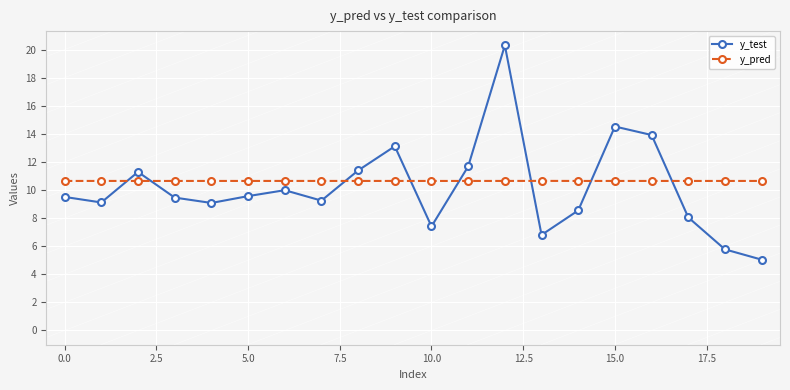

What is the maximum value for y_pred?

10.6